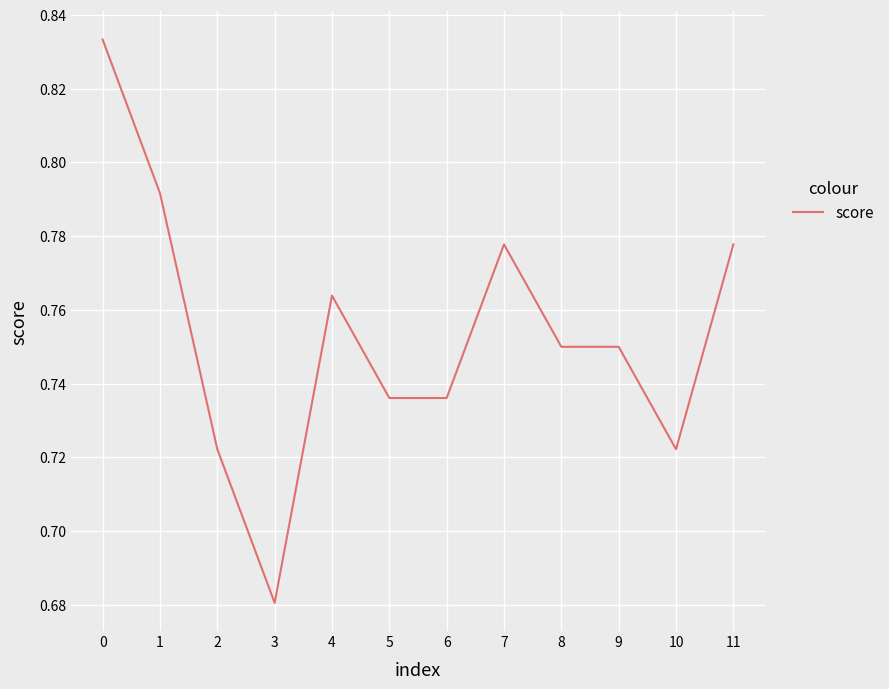

At which label is the value closest to 0?

3